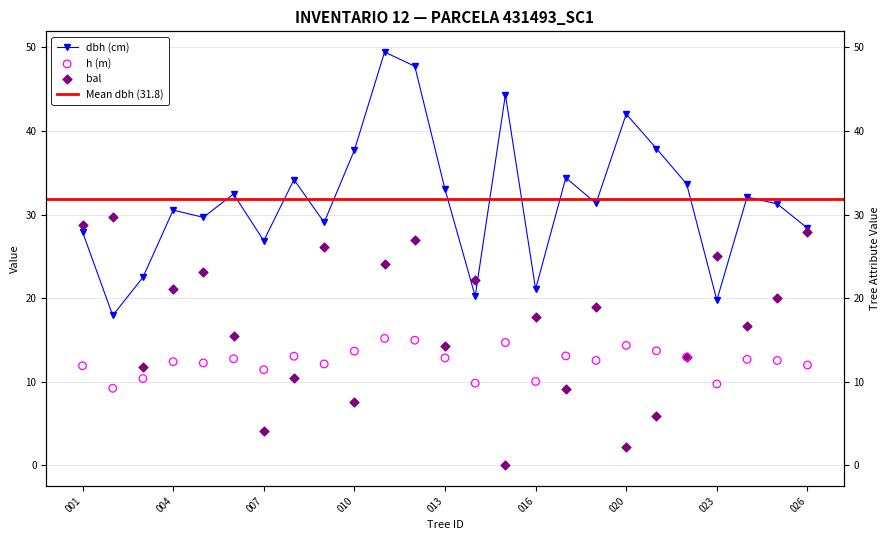

Which series contains the highest Y value?

dbh